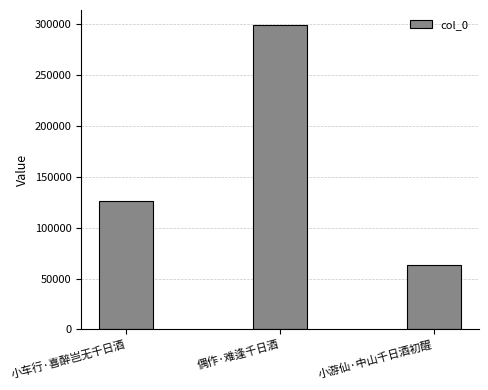

What is the average value?

162841